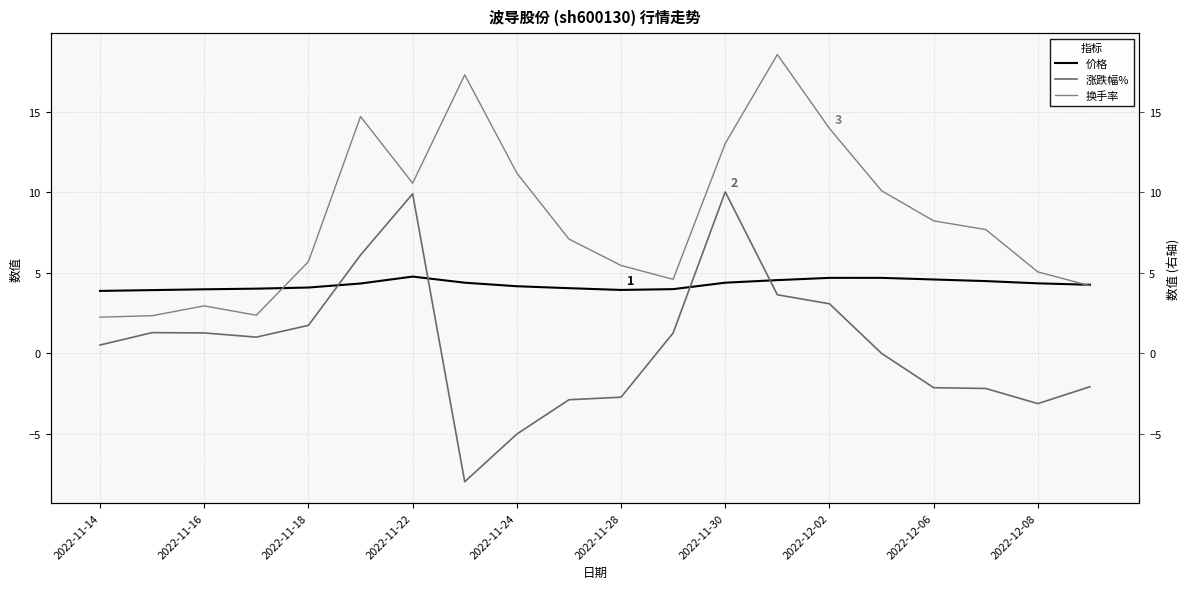

Does the chart display data point markers on the line(s)?

No